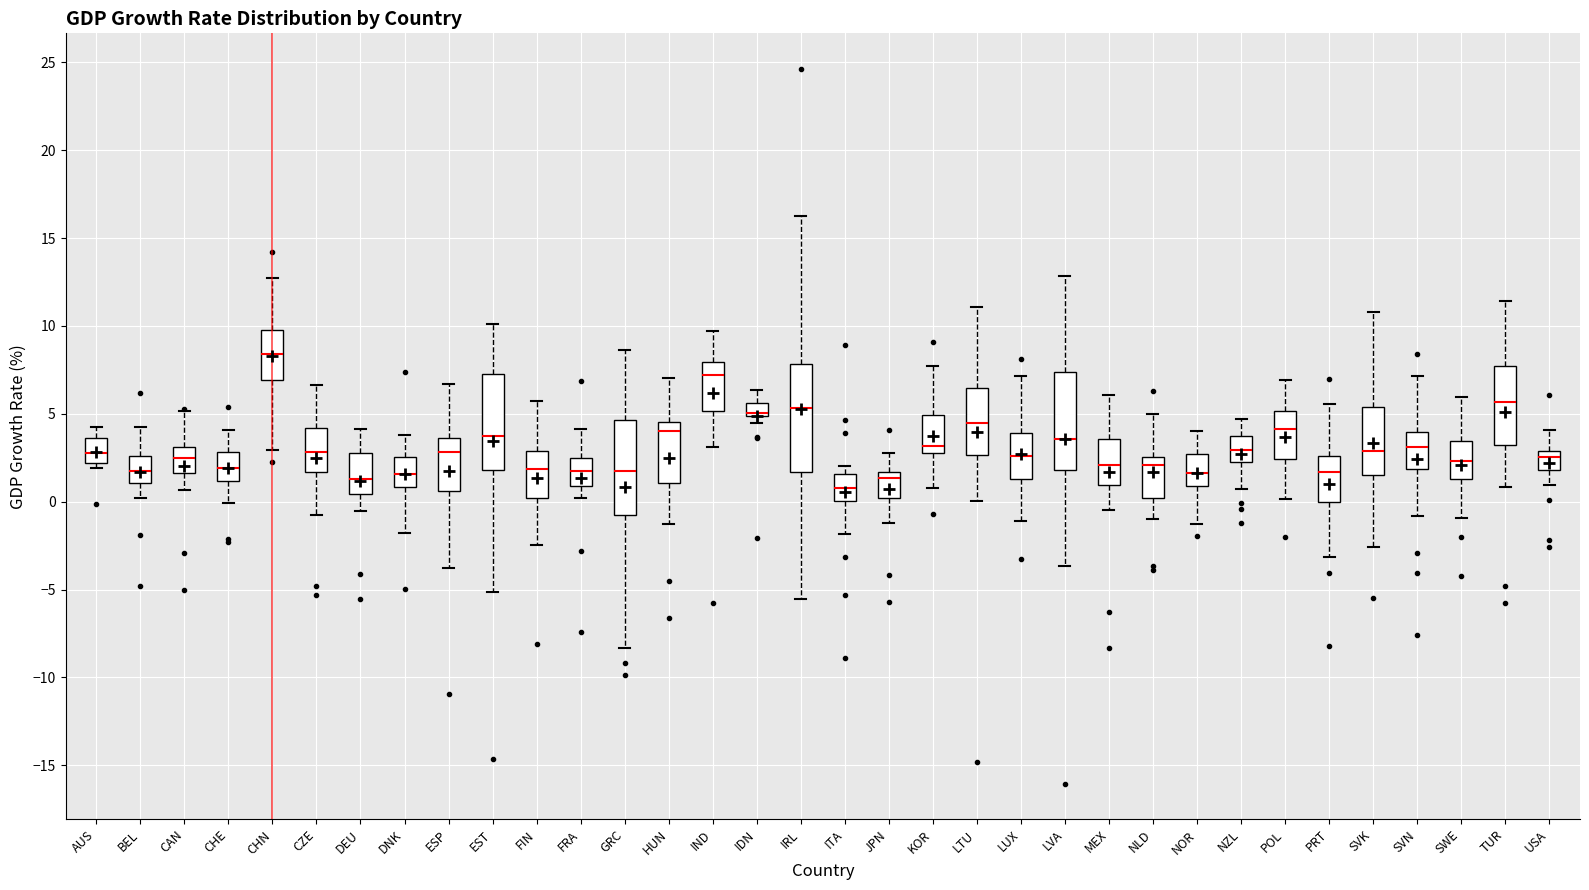

Which box is the tallest, from its lower edge to its upper edge?

IRL